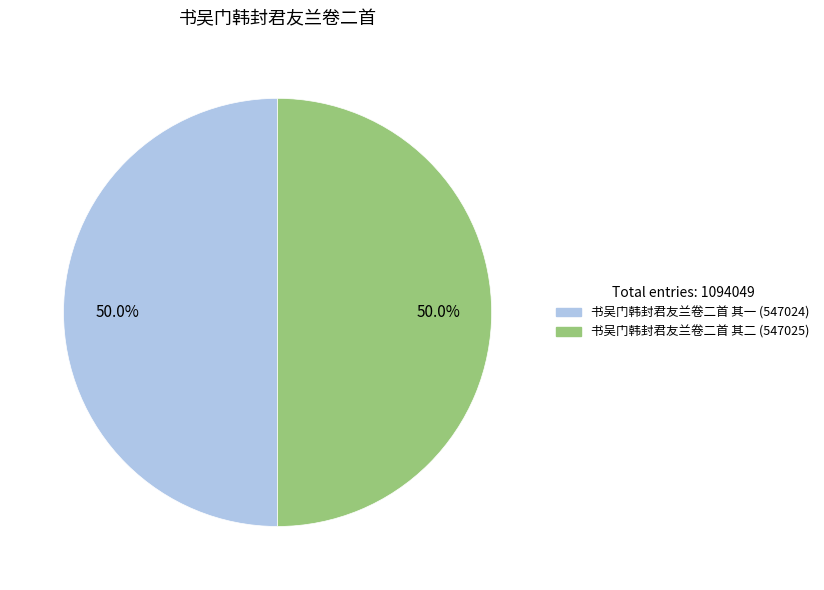

Approximately how many times larger is the value at 书吴门韩封君友兰卷二首 其一 compared to 书吴门韩封君友兰卷二首 其二?

1.0